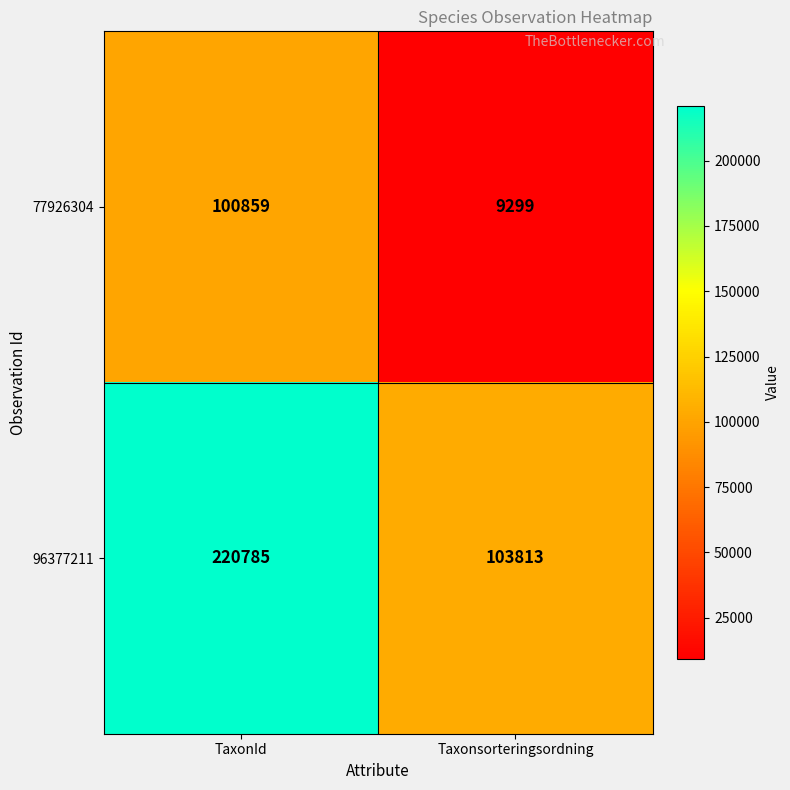

What is the difference between the 77926304 values at TaxonId and Taxonsorteringsordning?

91560